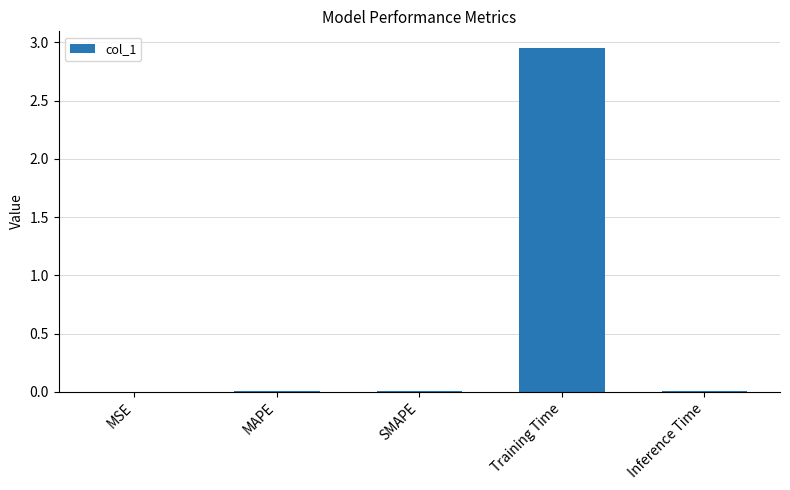

The value at SMAPE is 0.0. True or false?

True